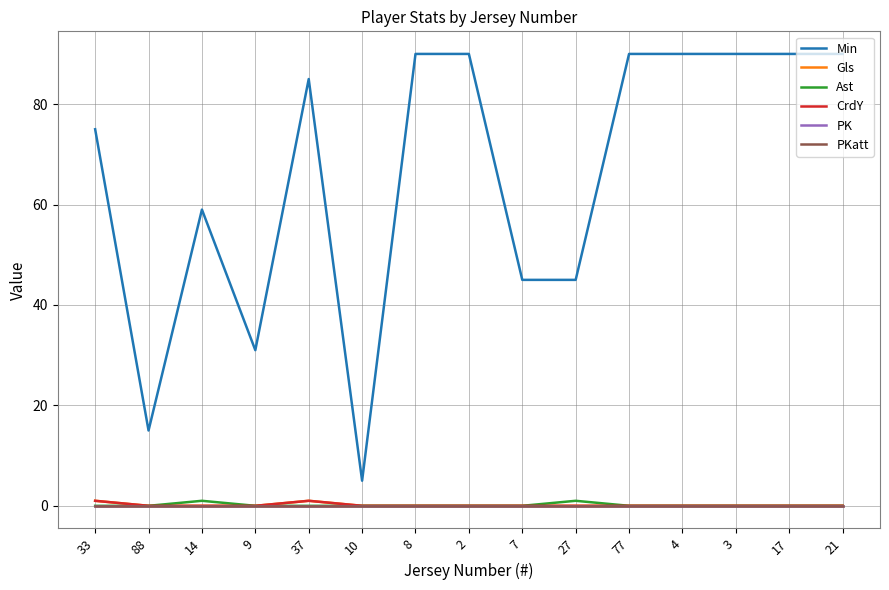

Is this an area chart (filled region under the line)?

No